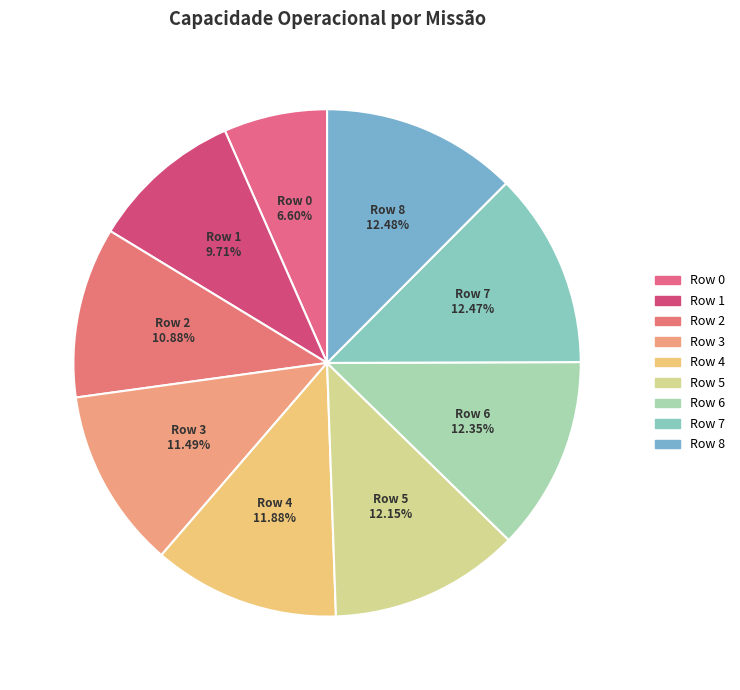

What is the smallest slice in the pie chart?

Row 0